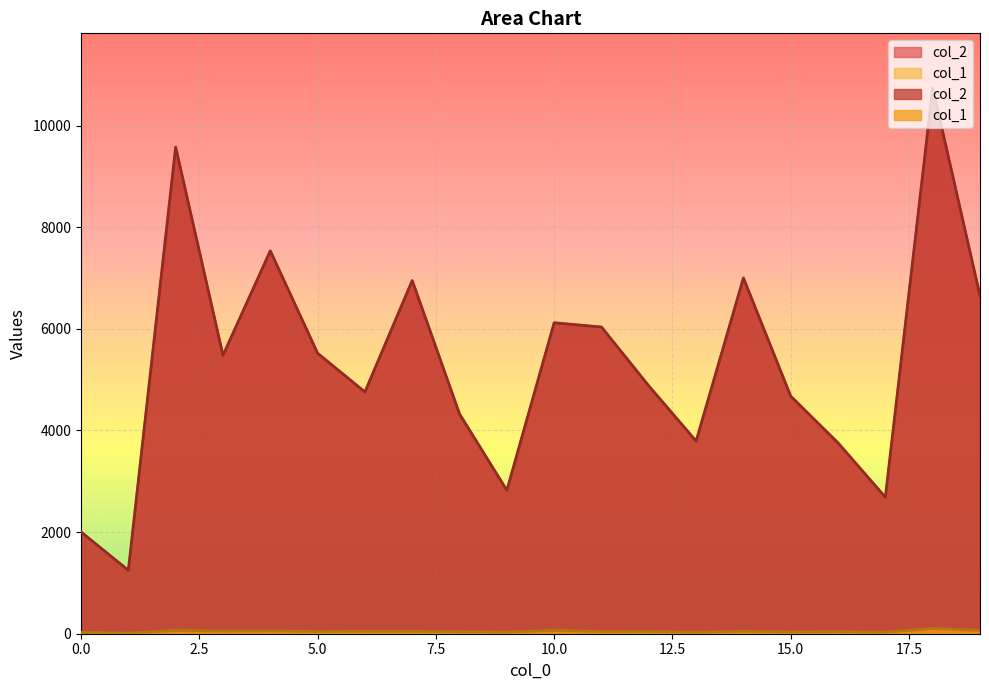

In col_2, how many points are lower than both neighbors (excluding endpoints)?

6